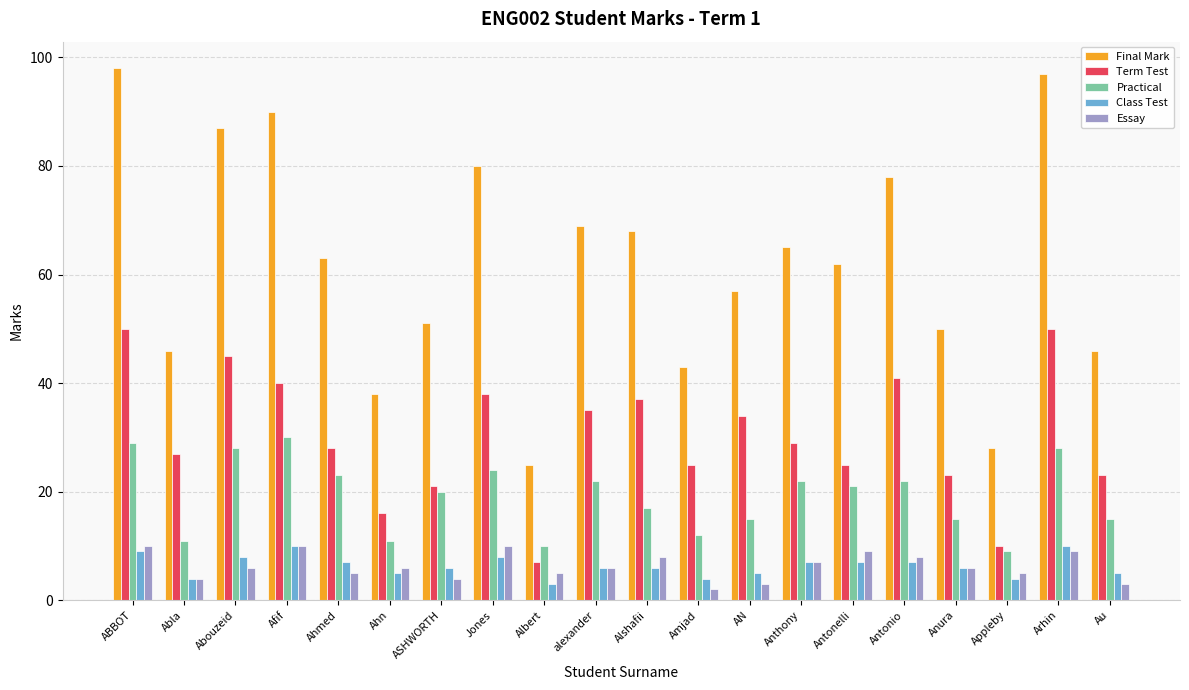

Which series changed the most between Alshafii and Antonelli?

Term Test